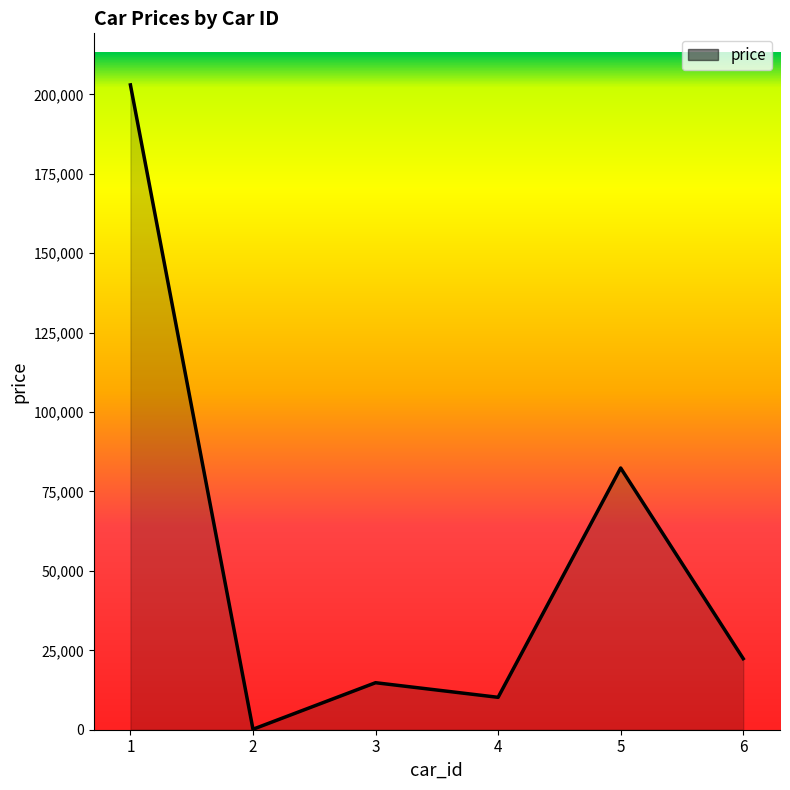

List the labels in order of value, largest first.

1, 5, 6, 3, 4, 2